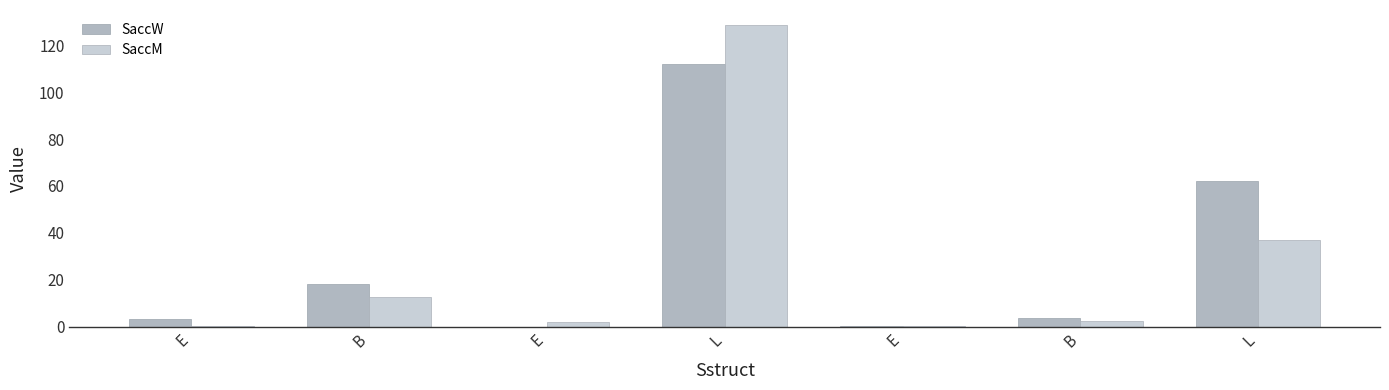

Count the number of categories in the chart.

7